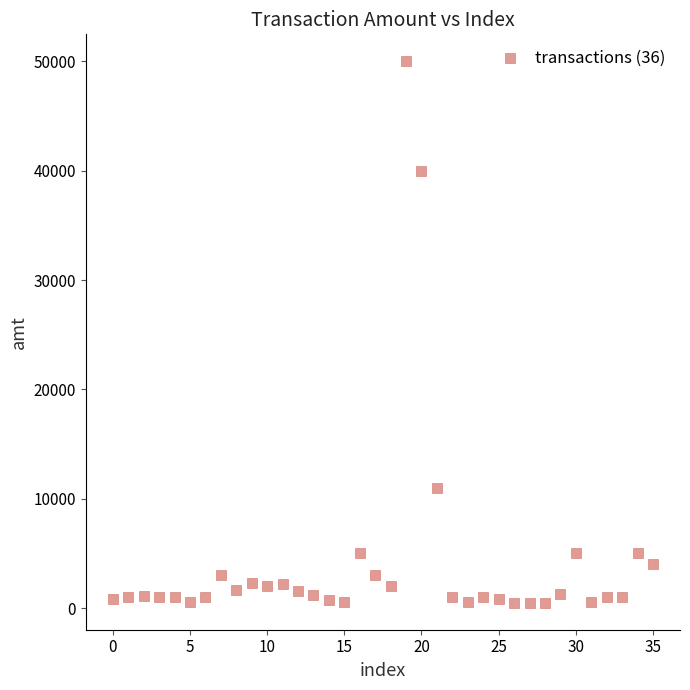

What is the range of Y values (max minus min)?

49500.0